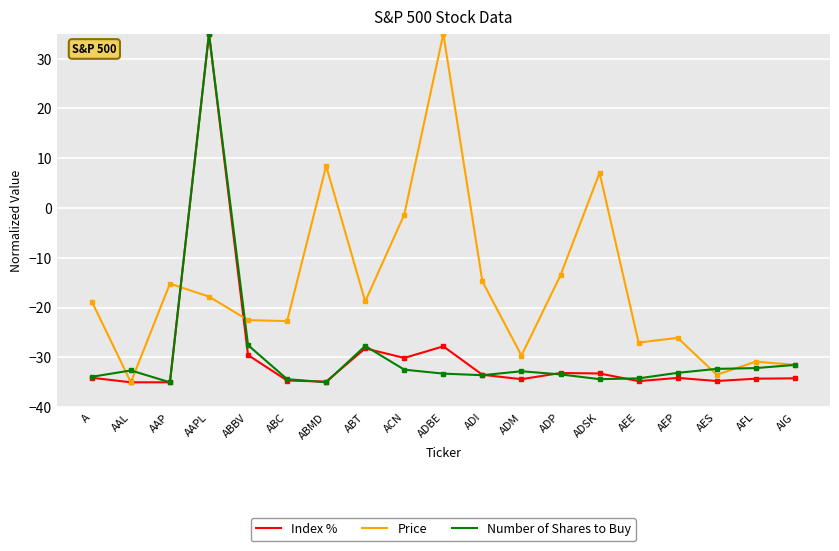

What is the difference between the Price values at ABC and AAPL?

4.9